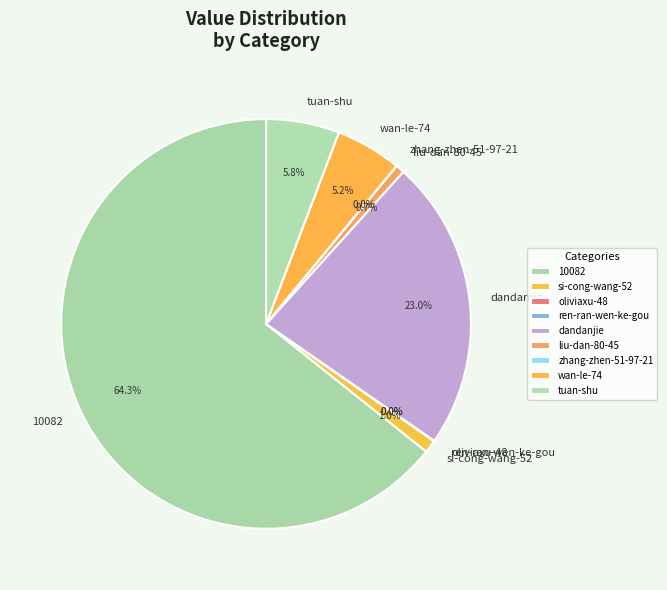

What is the largest slice in the pie chart?

10082